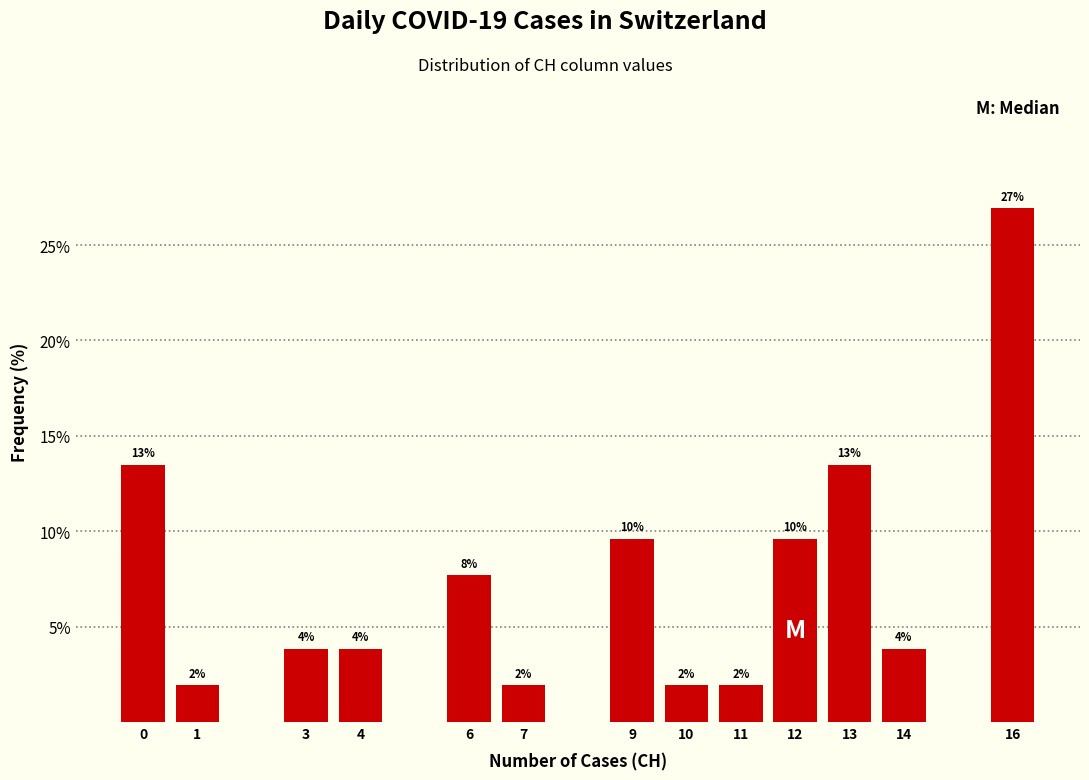

Does the chart contain any negative values?

No